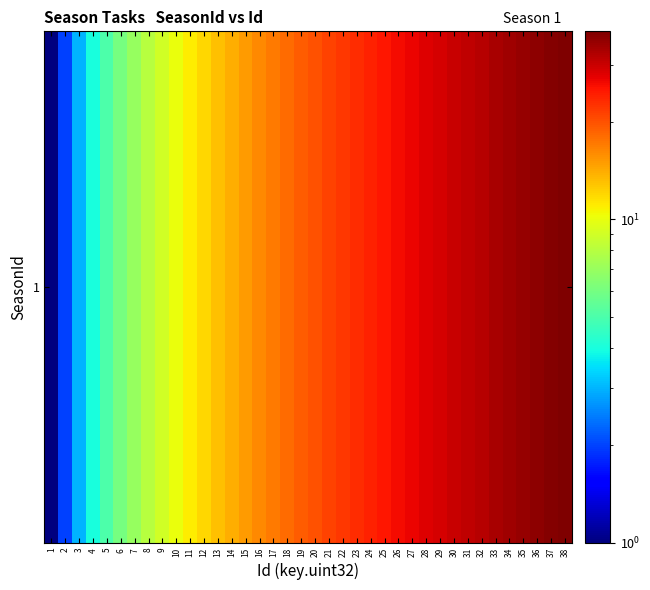

Reading left to right, extract all data points from this chart.

1	2	3	4	5	6	7	8	9	10	11	12	13	14	15	16	17	18	19	20	21	22	23	24	25	26	27	28	29	30	31	32	33	34	35	36	37	38